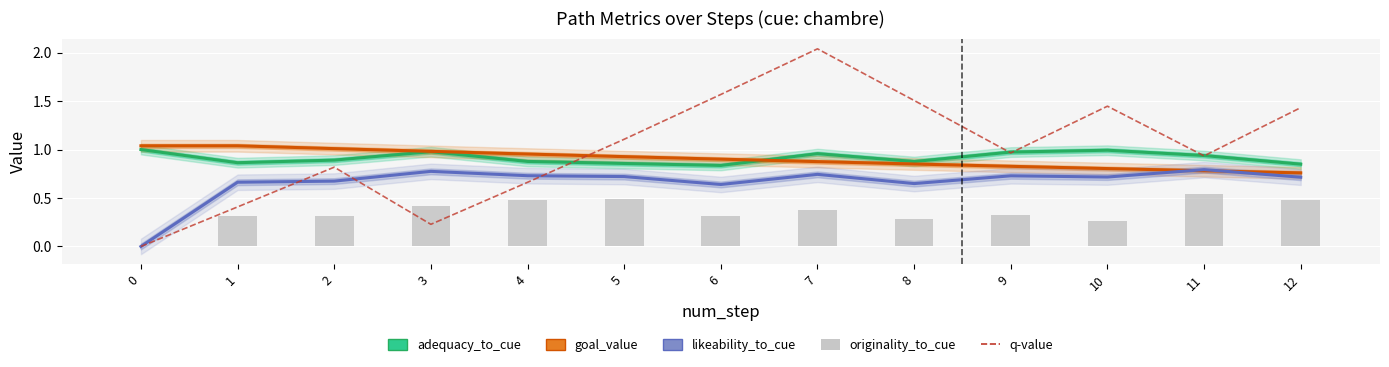

Reading right to left, extract all data points from this chart.

adequacy_to_cue: 0.8	0.9	1.0	1.0	0.9	1.0	0.8	0.9	0.9	1.0	0.9	0.9	1.0
goal_value: 0.8	0.8	0.8	0.8	0.9	0.9	0.9	0.9	1.0	1.0	1.0	1.0	1.0
likeability_to_cue: 0.7	0.8	0.7	0.7	0.6	0.7	0.6	0.7	0.7	0.8	0.7	0.7	0.0
q-value: 1.4	0.9	1.4	1.0	1.5	2.0	1.6	1.1	0.7	0.2	0.8	0.4	0.0
originality_to_cue: 0.5	0.5	0.3	0.3	0.3	0.4	0.3	0.5	0.5	0.4	0.3	0.3	0.0